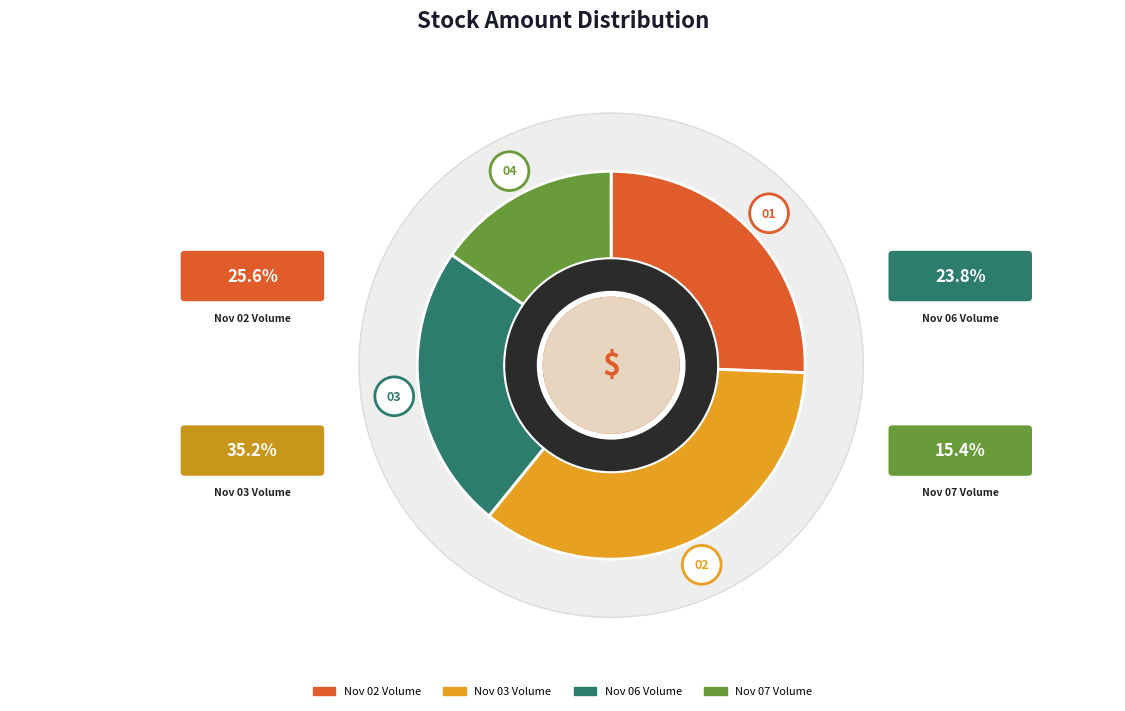

What percentage is the 1995-11-02 slice, to the nearest percent?

26%